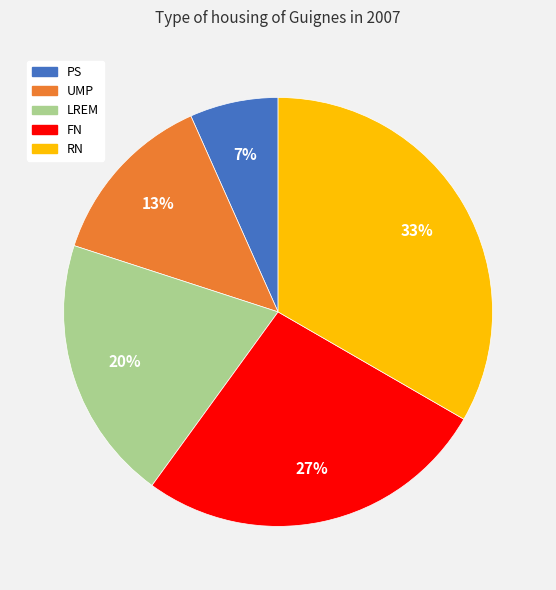

Which has a higher value, LREM or FN?

FN